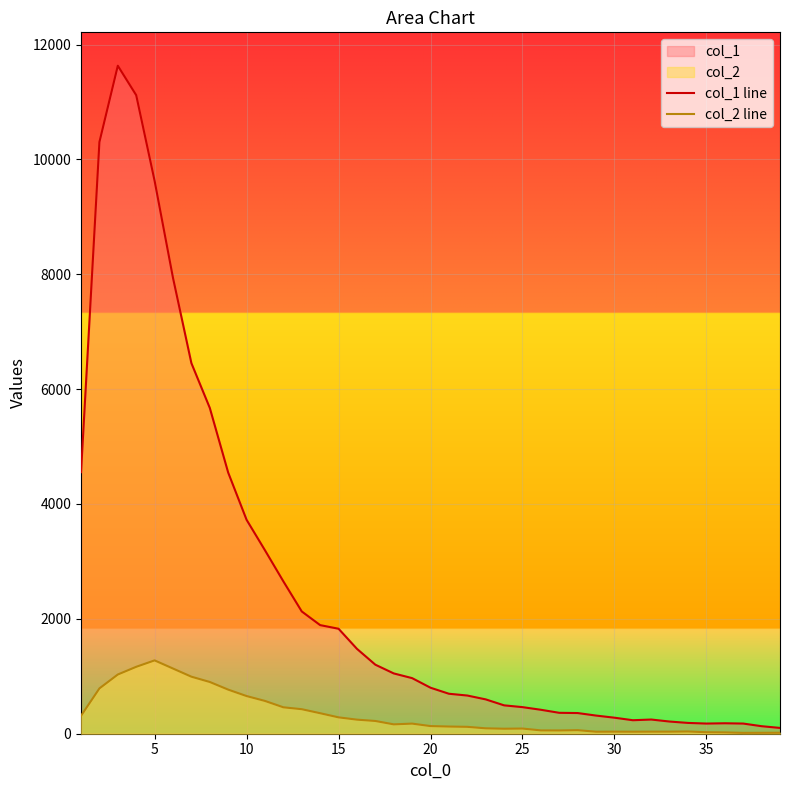

Which series has the widest spread of values?

col_1 line